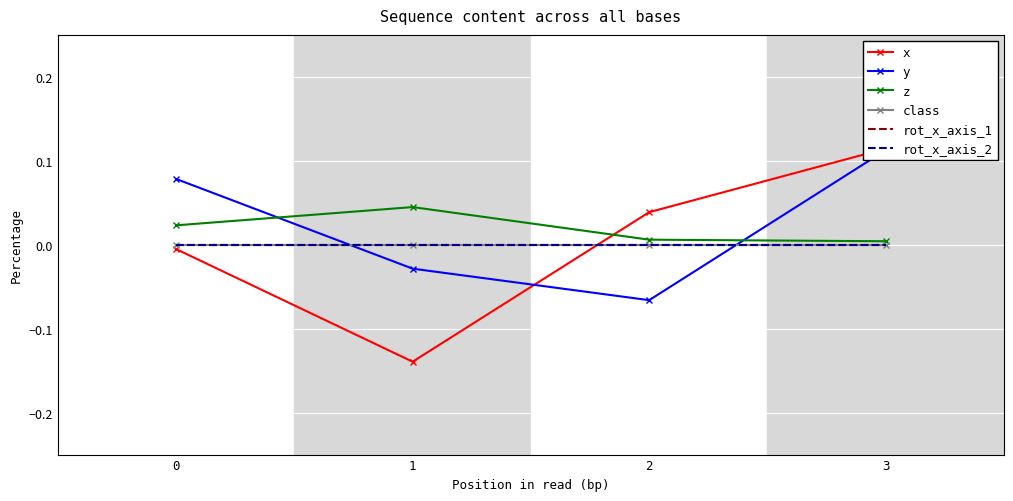

True or false: rot_x_axis_2 and rot_x_axis_1 cross at least once.

False